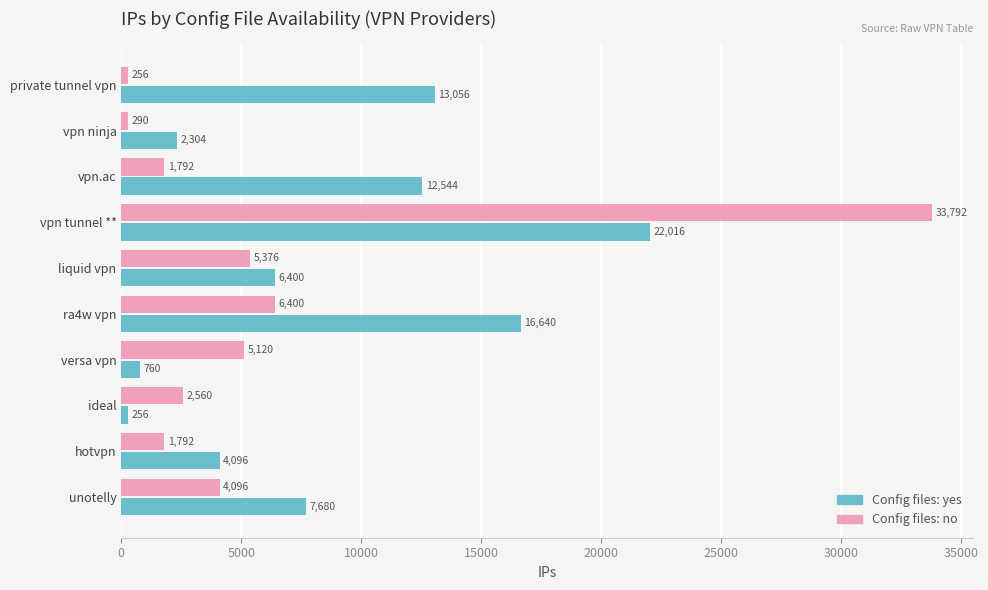

What is the spread (max minus min) of values at unotelly?

3584